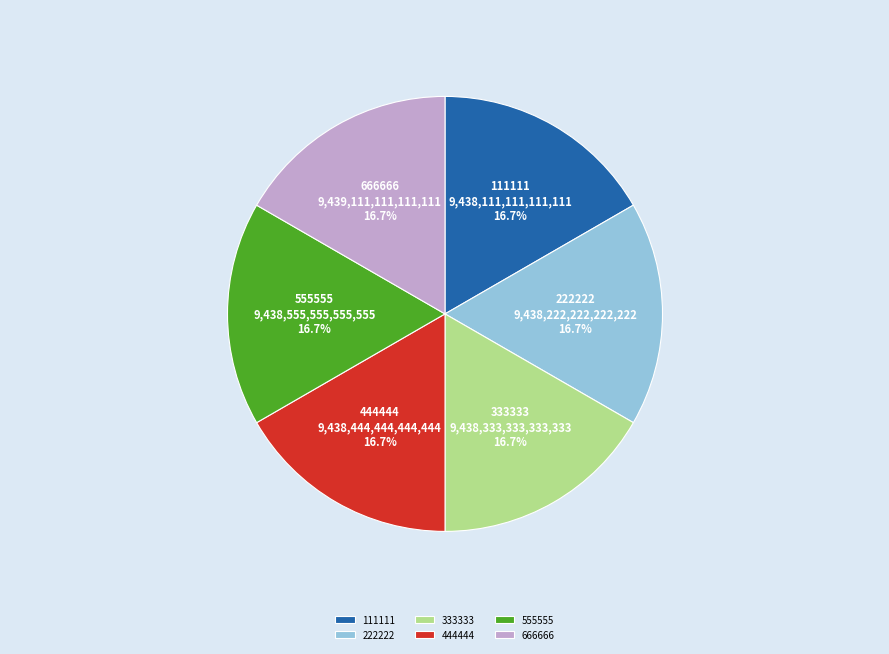

True or false: 222222 accounts for 29% of the total.

False